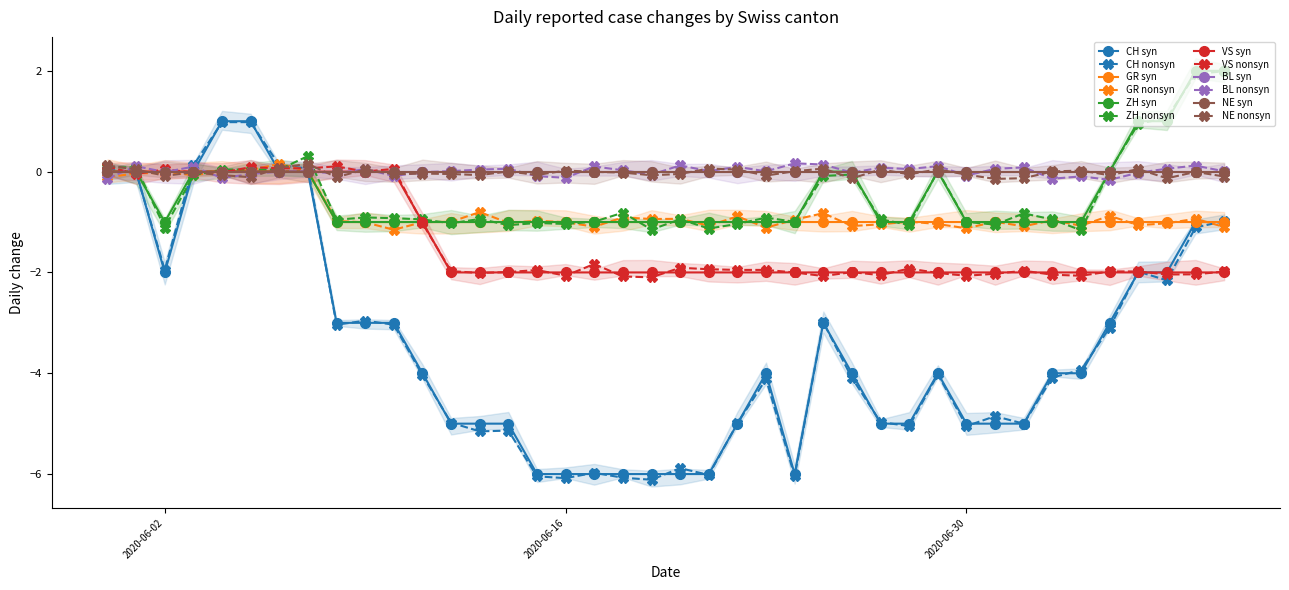

What is the label of the 28th point from the left?

2020-06-27